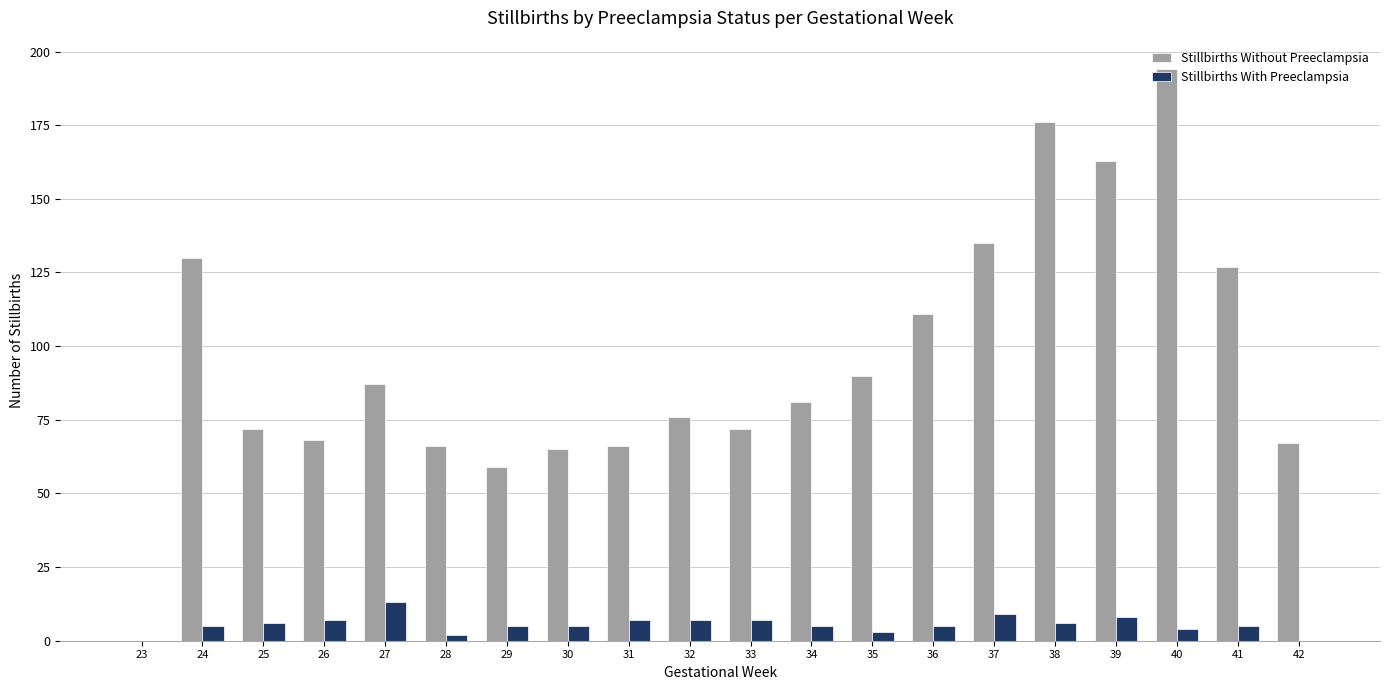

Where does the Stillbirths Without Preeclampsia series first go above 81?

24